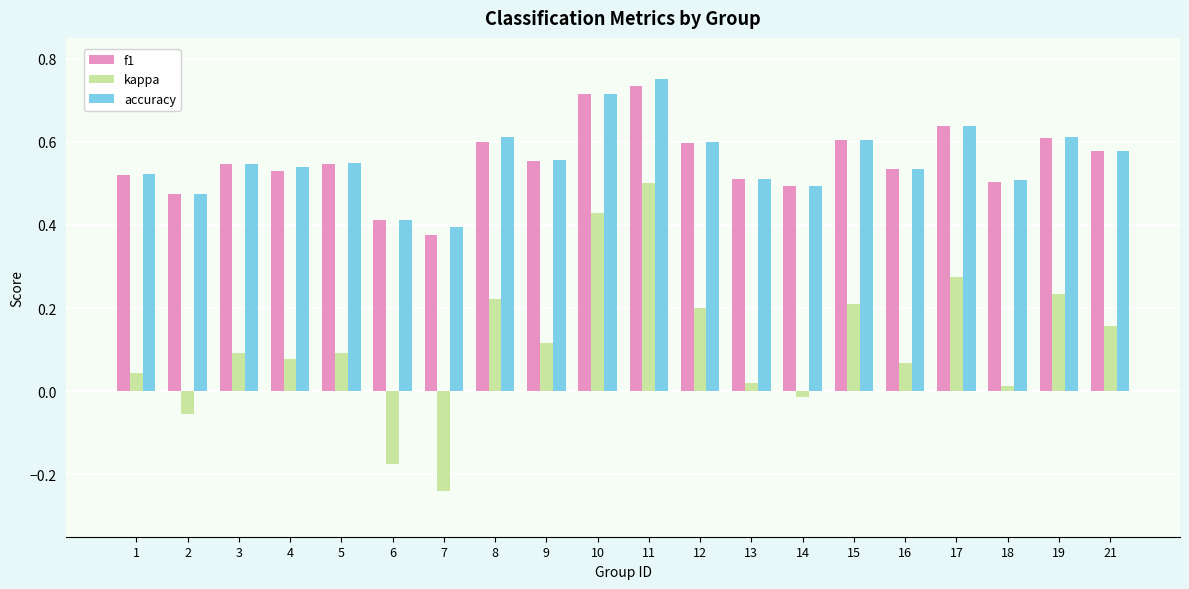

What are all the series names shown in the legend?

f1, kappa, accuracy